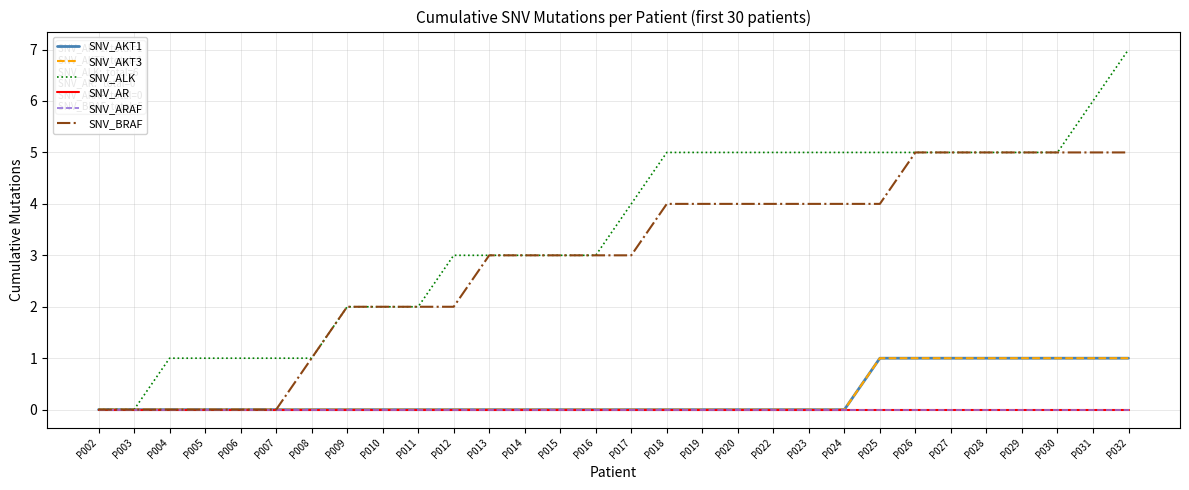

What is the total value across all series at P022?

9